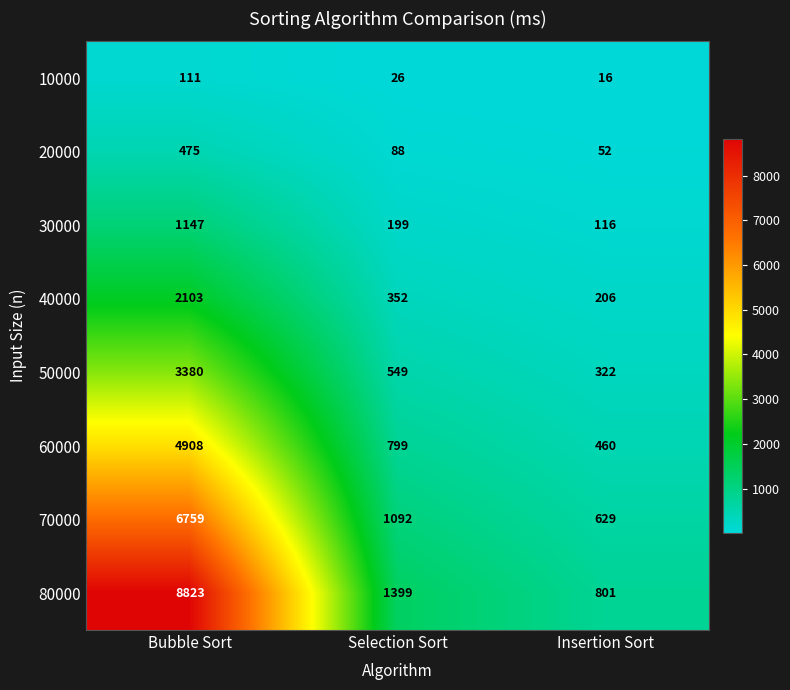

True or false: 50000 has a value of 555 at Insertion Sort.

False